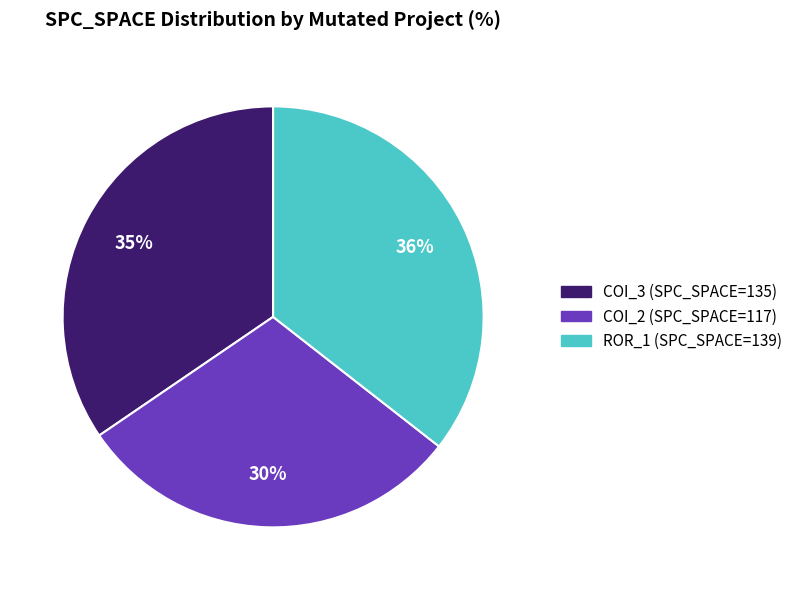

True or false: COI_3 (SPC_SPACE=135) accounts for 23% of the total.

False